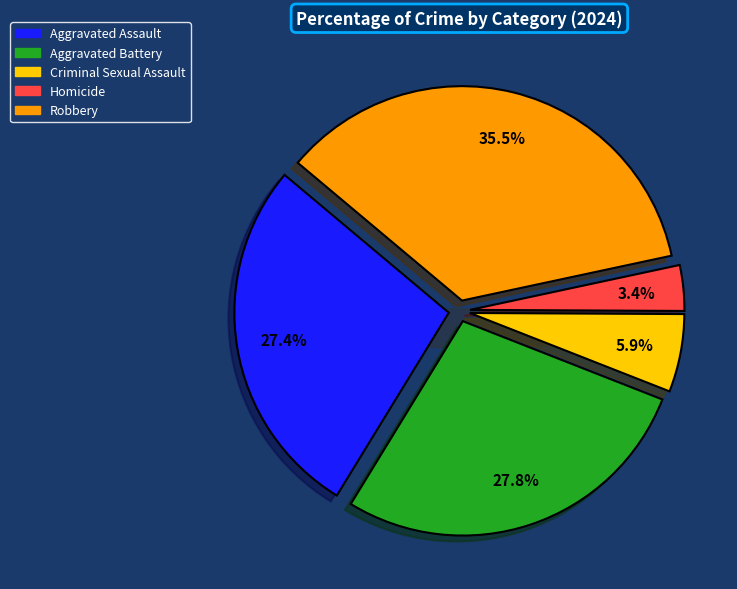

True or false: Criminal Sexual Assault accounts for 6% of the total.

True